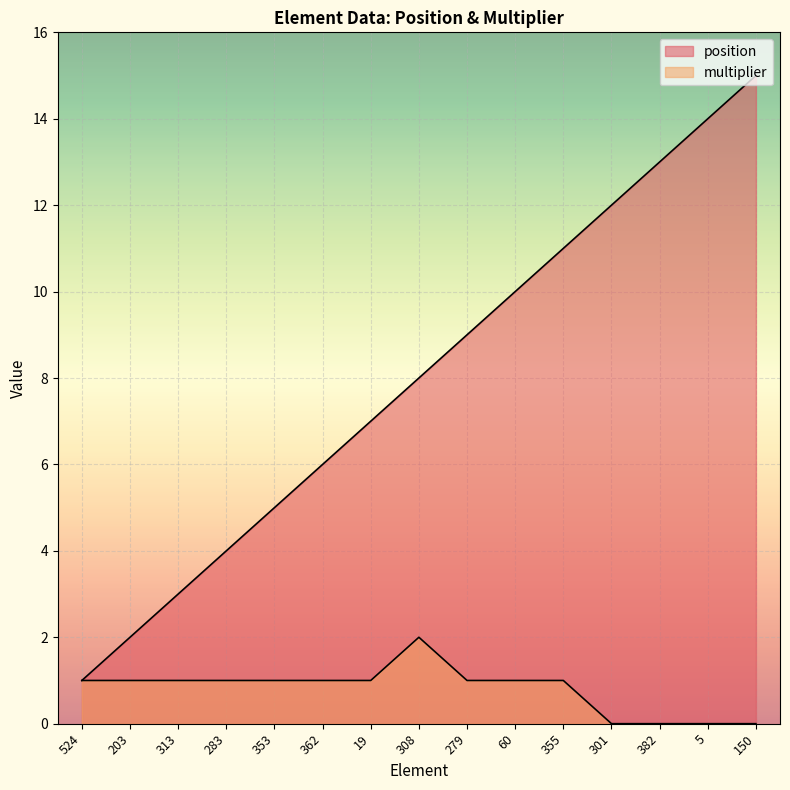

True or false: multiplier and position cross at least once.

False